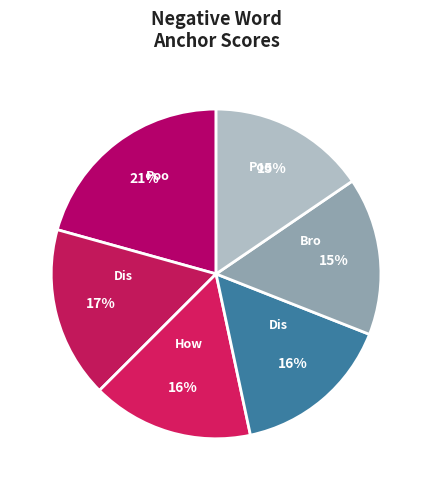

How many segments does this pie chart have?

6